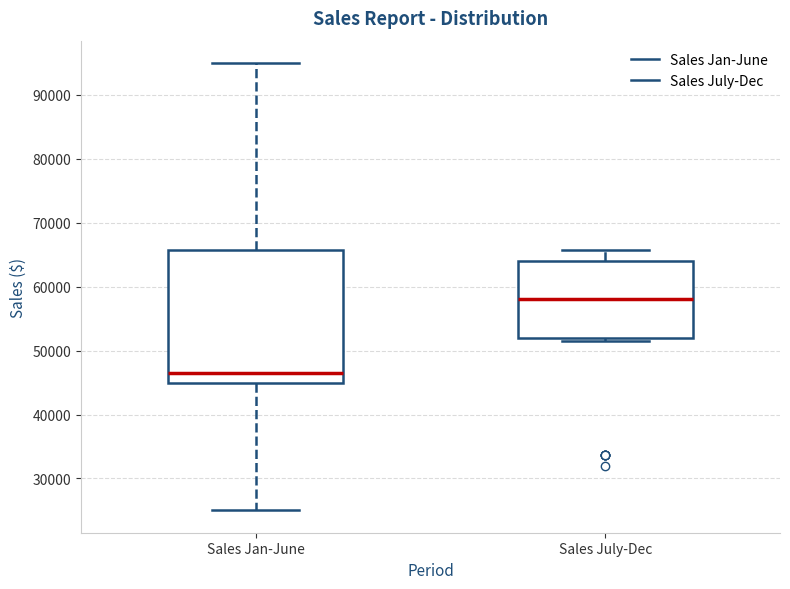

Reading left to right, read every box against the y-axis: the position of its median line, the range the box covers, and the ends of its whiskers. The values are not printed on the chart, so give them approximately, as read against the axis.

Sales Jan-June: median 47000, box 45000 to 66000, whiskers 25000 to 95000
Sales July-Dec: median 58000, box 52000 to 64000, whiskers 52000 (just below the box's lower edge) to 66000